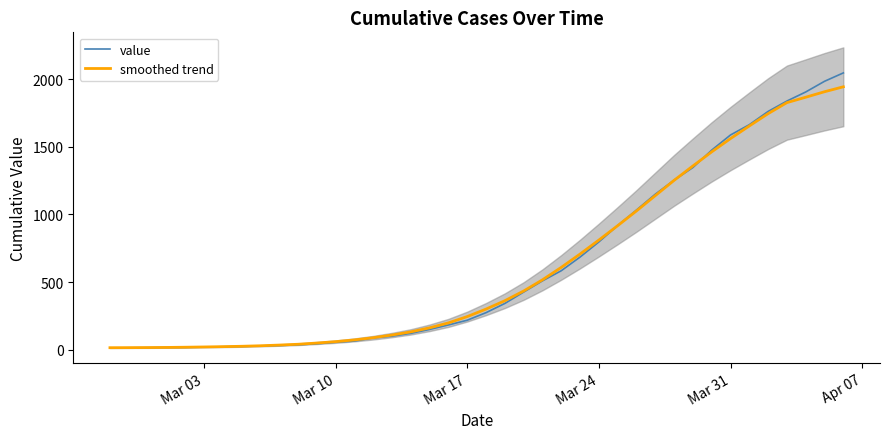

Which series has the widest spread of values?

value